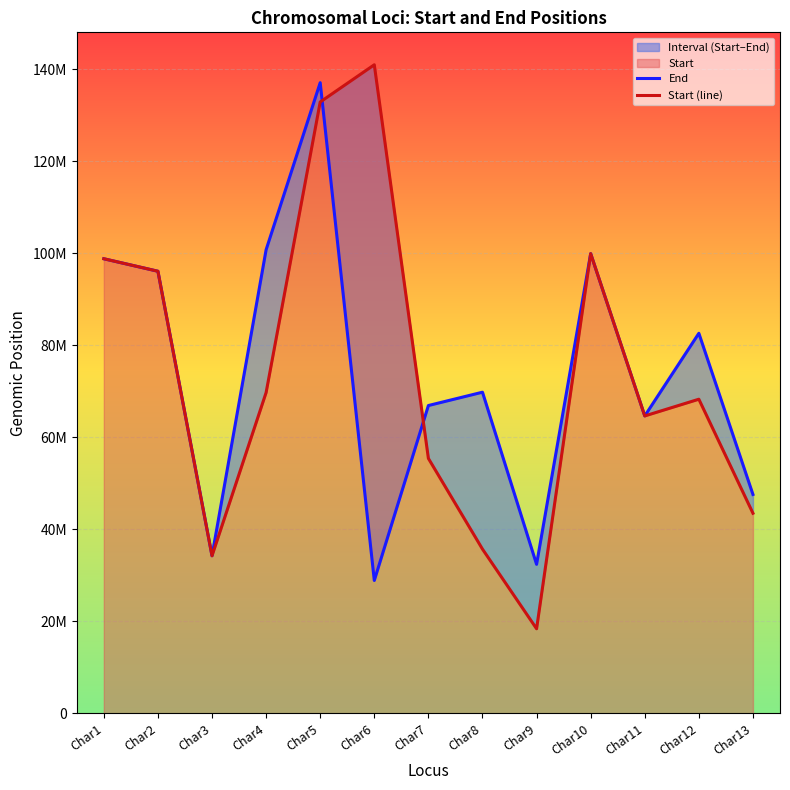

Where does the Start (line) series first go above 68269827?

Char1